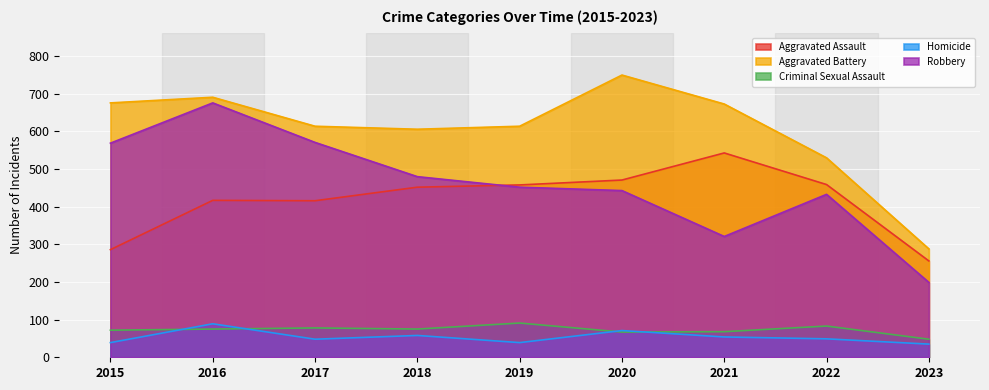

At which label is Criminal Sexual Assault closest to 69?

2021